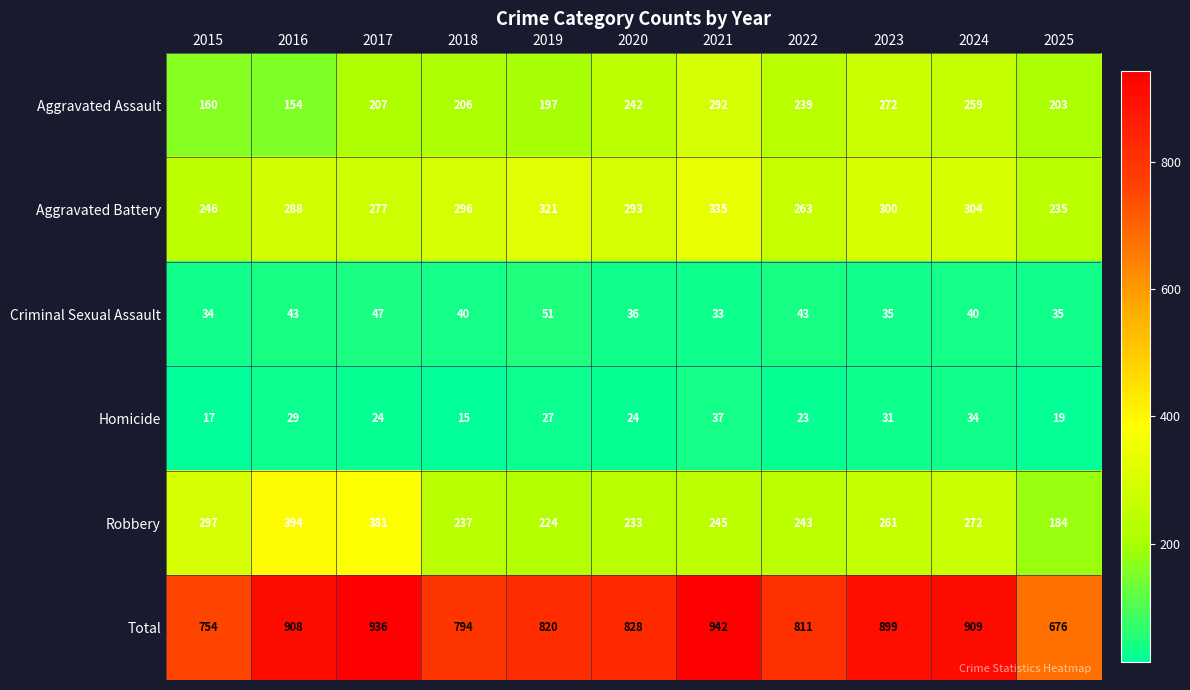

At which category does the chart reach its peak across all series?

2021